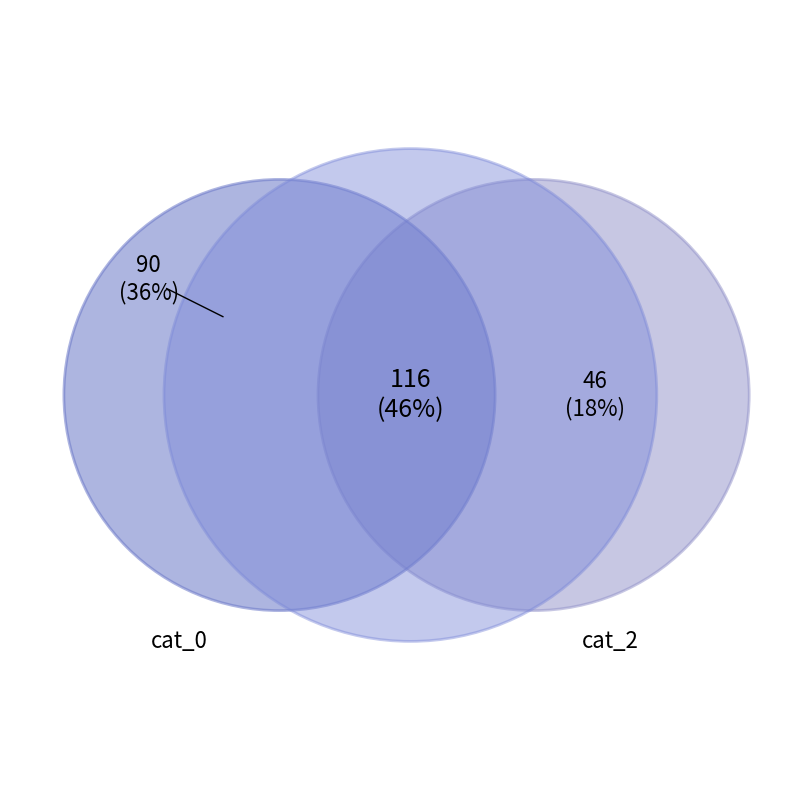

To the nearest percent, what is the difference between the largest and smallest slice percentages?

28%